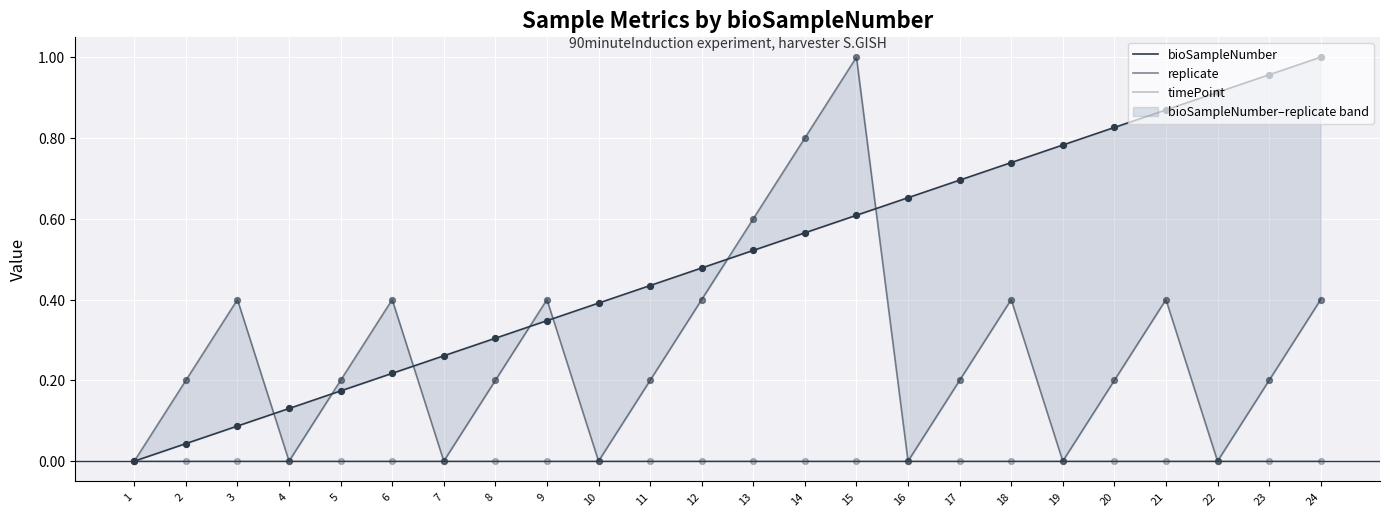

What is the total value across all series at 8?

0.5